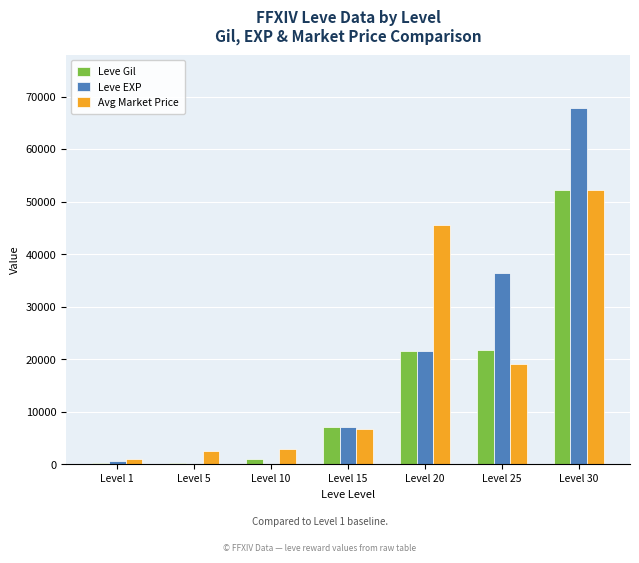

Where is Leve Gil nearest to the value 26190?

Level 25